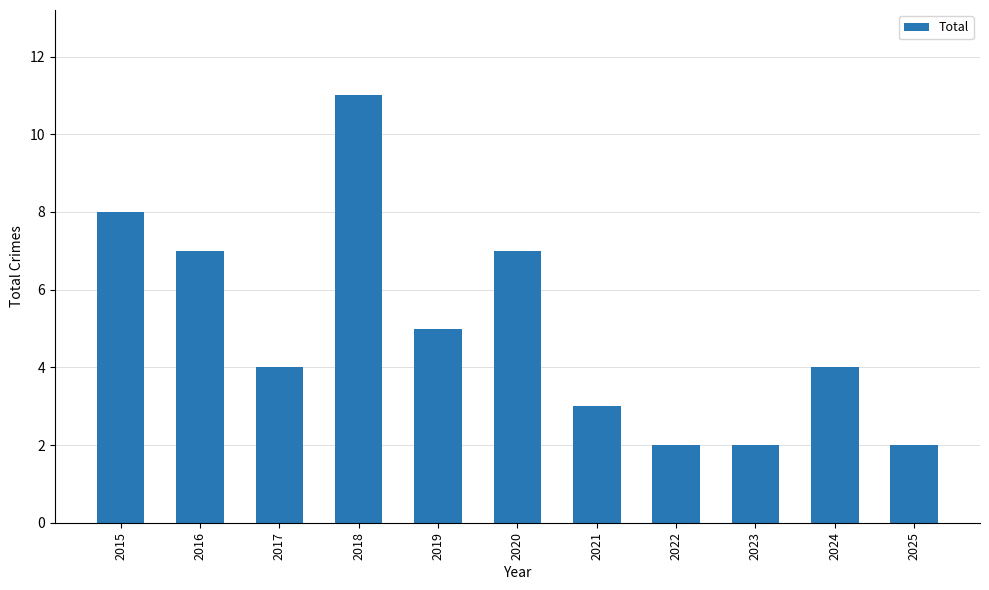

What is the change in value from 2020 to 2025?

-5